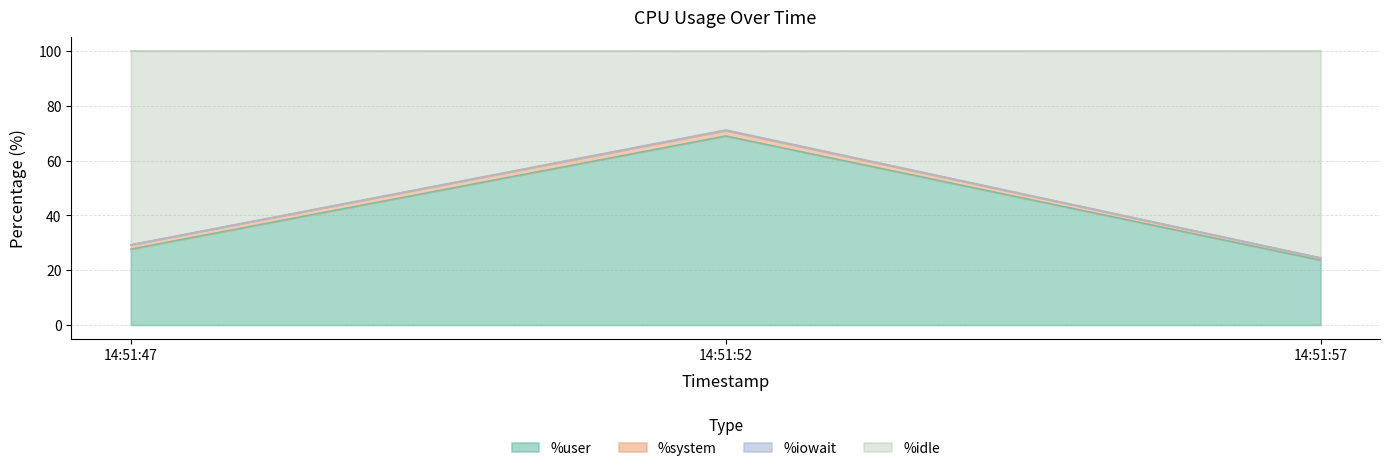

Which category has the lowest value in the %user series?

14:51:57